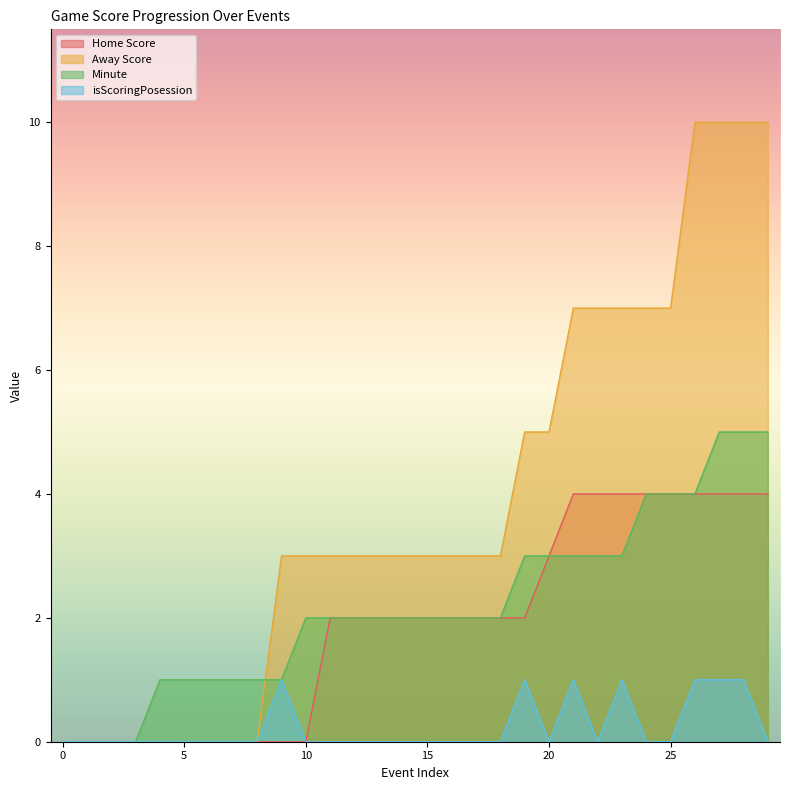

What is the spread (max minus min) of values at 5?

1